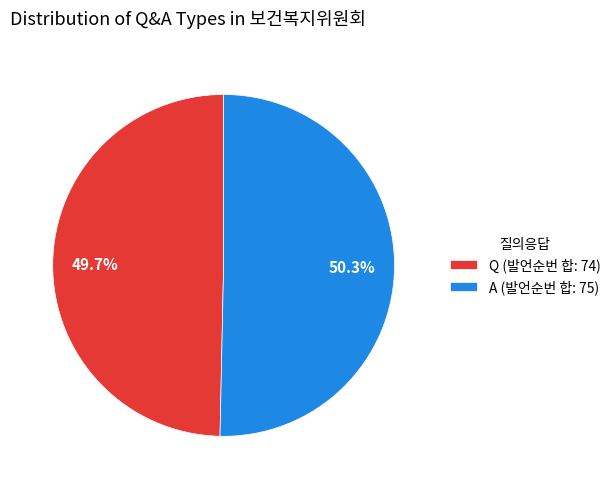

Rank the categories by value from lowest to highest.

Q, A